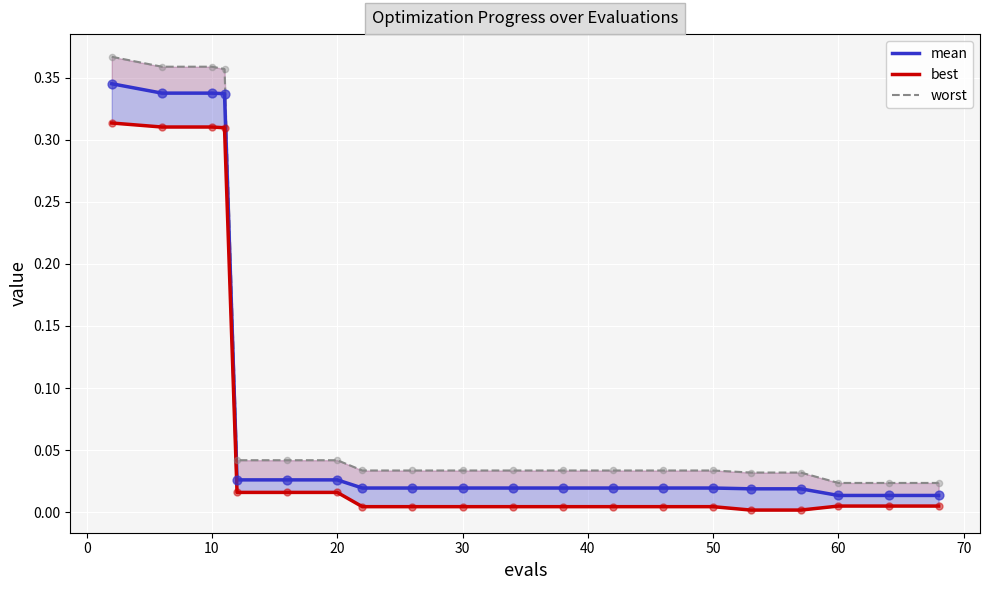

Which series has the largest Y range (max minus min)?

worst